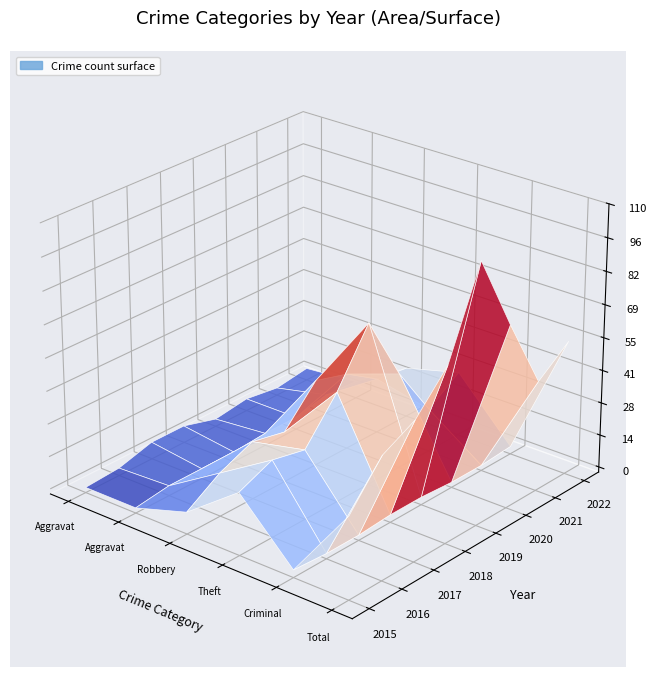

Reading right to left, transcribe all the data shown in this chart.

Aggravated Assault: 3	1	3	1	5	5	1	0
Aggravated Battery: 5	6	3	3	2	2	2	0
Robbery: 19	21	30	34	19	22	16	7
Theft: 25	16	38	66	44	27	30	24
Criminal Sexual Assault: 1	0	0	1	1	0	0	1
Total: 54	44	74	106	71	56	49	32